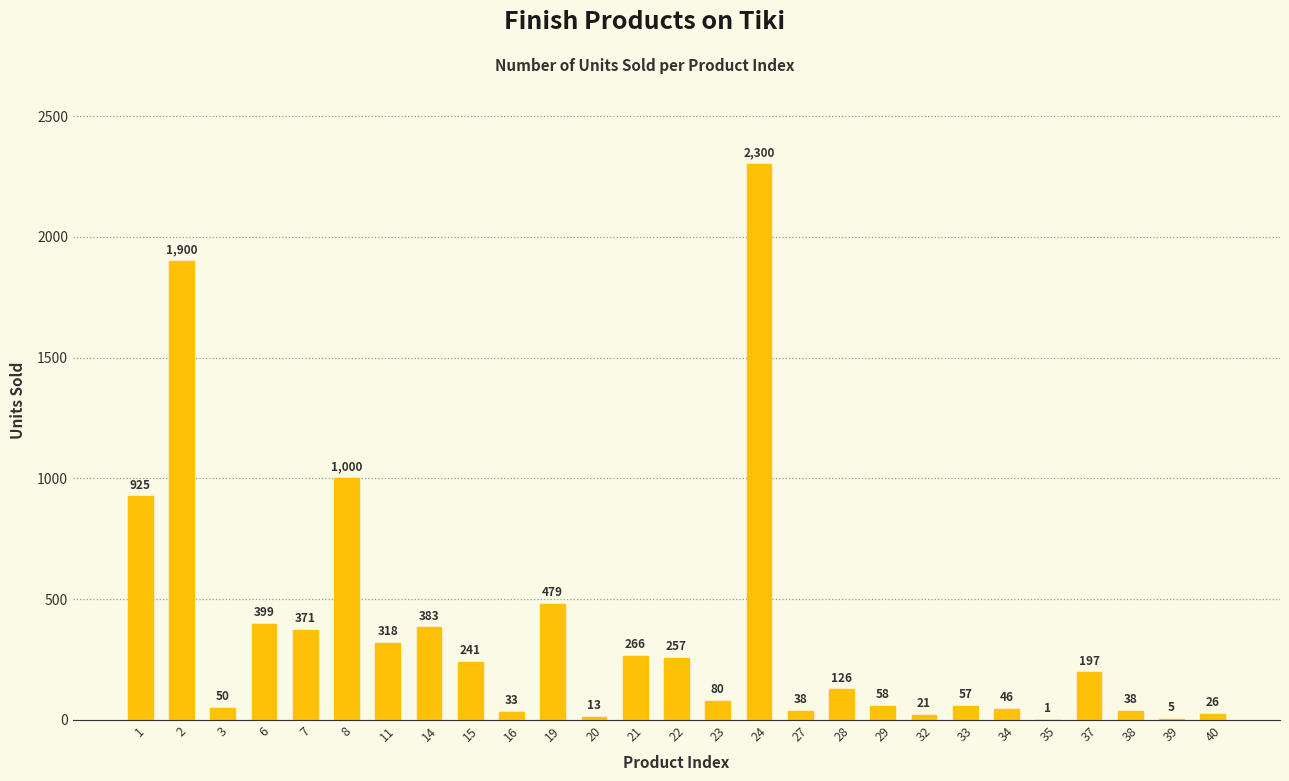

What is the sum of all values?

9628